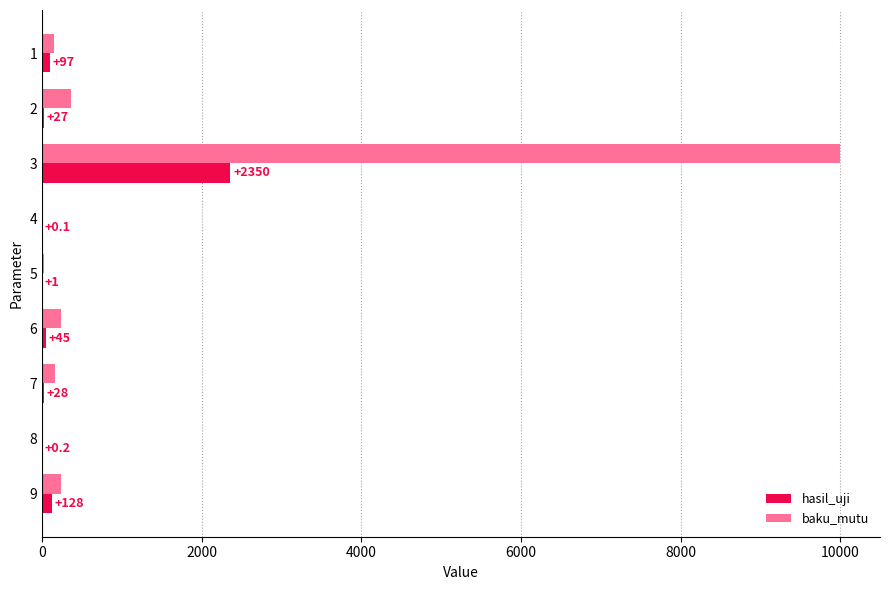

Which series changed the most between 3 and 4?

baku_mutu